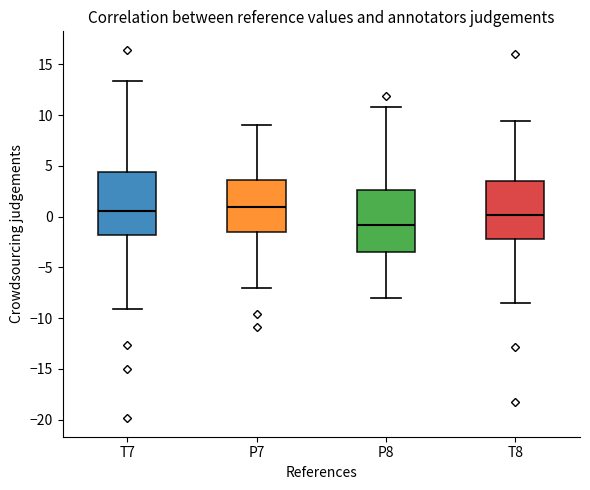

Reading left to right, read every box against the y-axis: the position of its median line, the range the box covers, and the ends of its whiskers. The values are not printed on the chart, so give them approximately, as read against the axis.

T7: median 0.5, box -2.0 to 4.5, whiskers -9.0 to 13.5
P7: median 1.0, box -1.5 to 3.5, whiskers -7.0 to 9.0
P8: median -1.0, box -3.5 to 2.5, whiskers -8.0 to 11.0
T8: median 0.0, box -2.5 to 3.5, whiskers -8.5 to 9.5